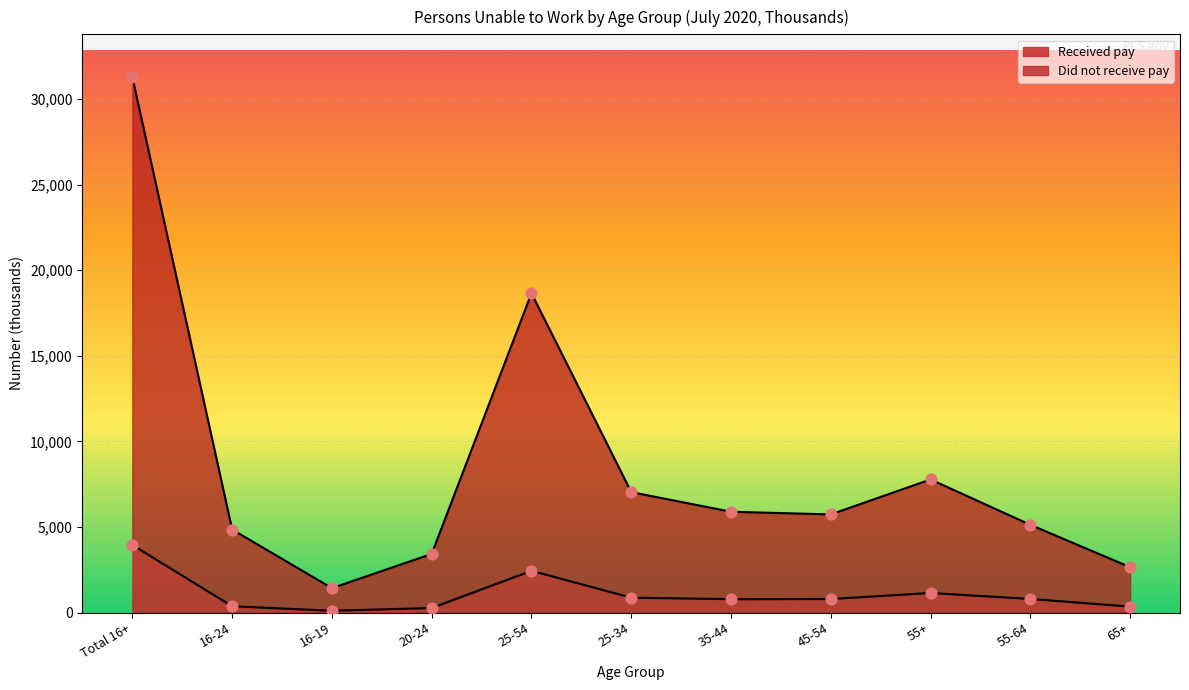

Is the value of Received pay at 35-44 greater than the value of Did not receive pay at 25-54?

No